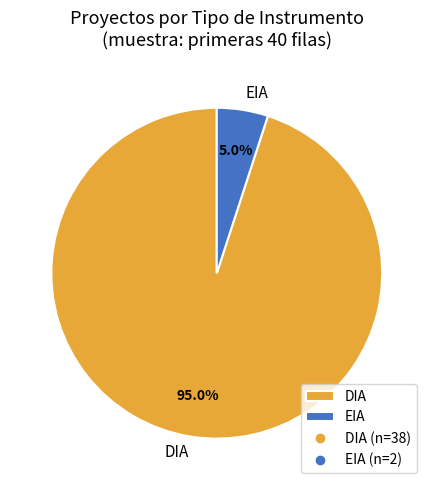

What is the smallest slice in the pie chart?

EIA